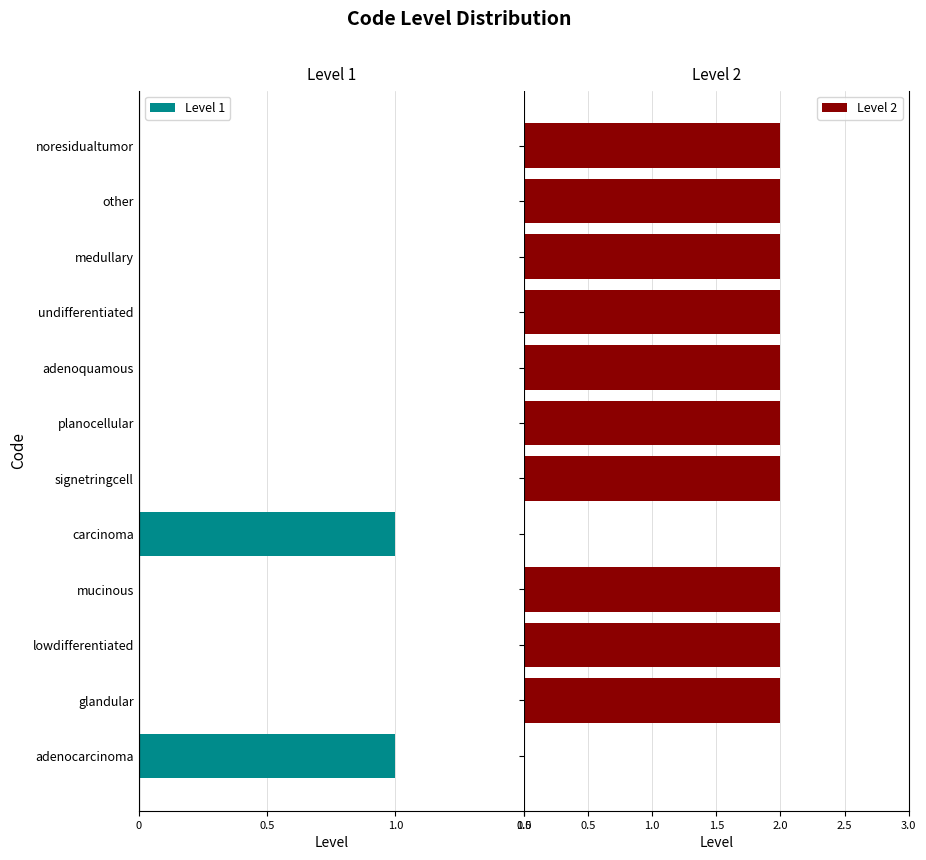

What is the total value across all series at planocellular?

2